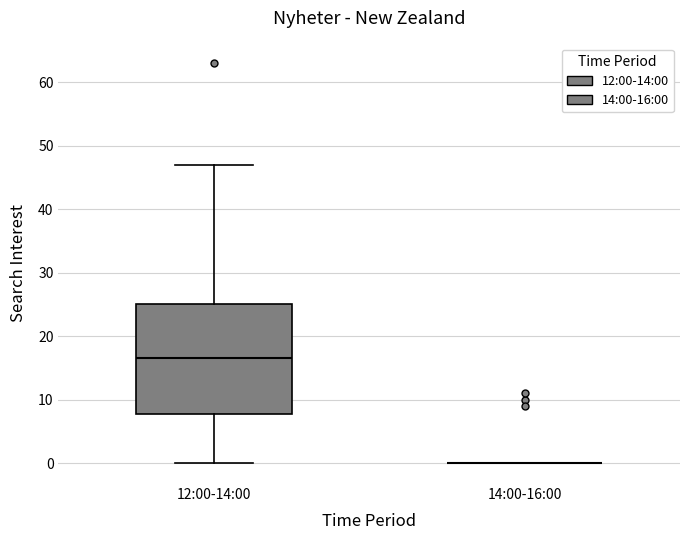

Reading left to right, transcribe this box plot: for each box, give where its median line is, the range the box spans, and where its two whiskers end, as read against the y-axis. The values are not printed on the chart, so give them approximately, as read against the axis.

12:00-14:00: median 17, box 8 to 25, whiskers 0 to 47
14:00-16:00: box collapsed to a line at 0, whiskers 0 to 0